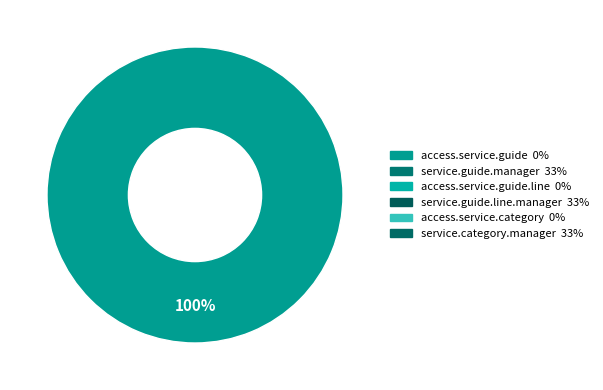

Does any single category account for the majority?

Yes